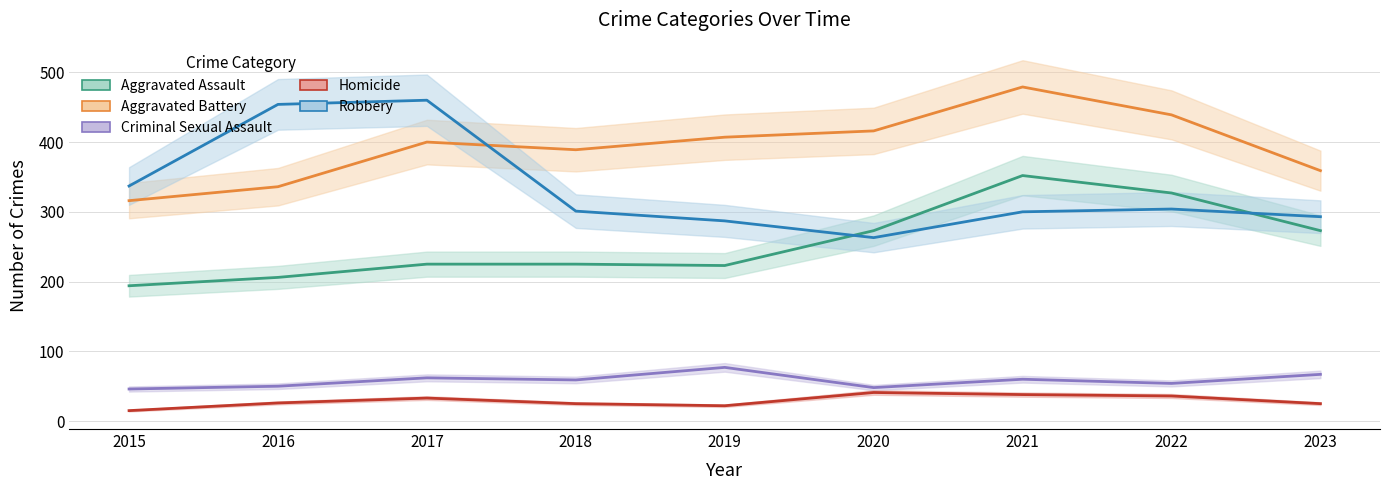

True or false: Aggravated Battery and Homicide cross at least once.

False